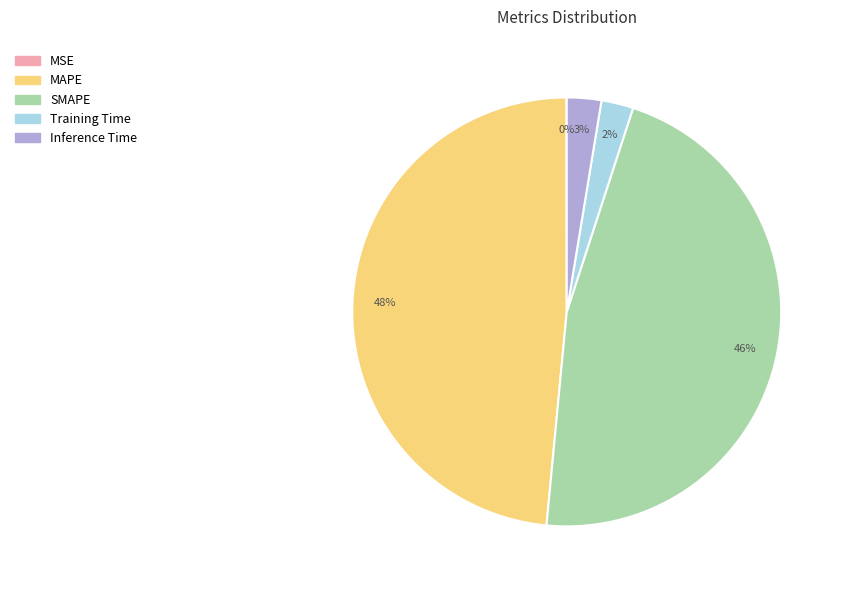

To the nearest percent, what is the difference between the MAPE and Training Time slice percentages?

46%